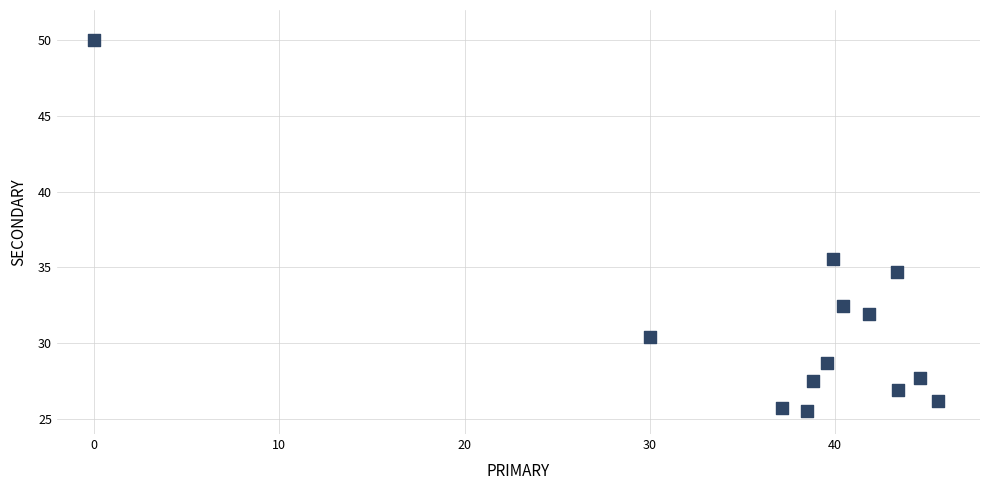

What is the range of Y values (max minus min)?

24.5